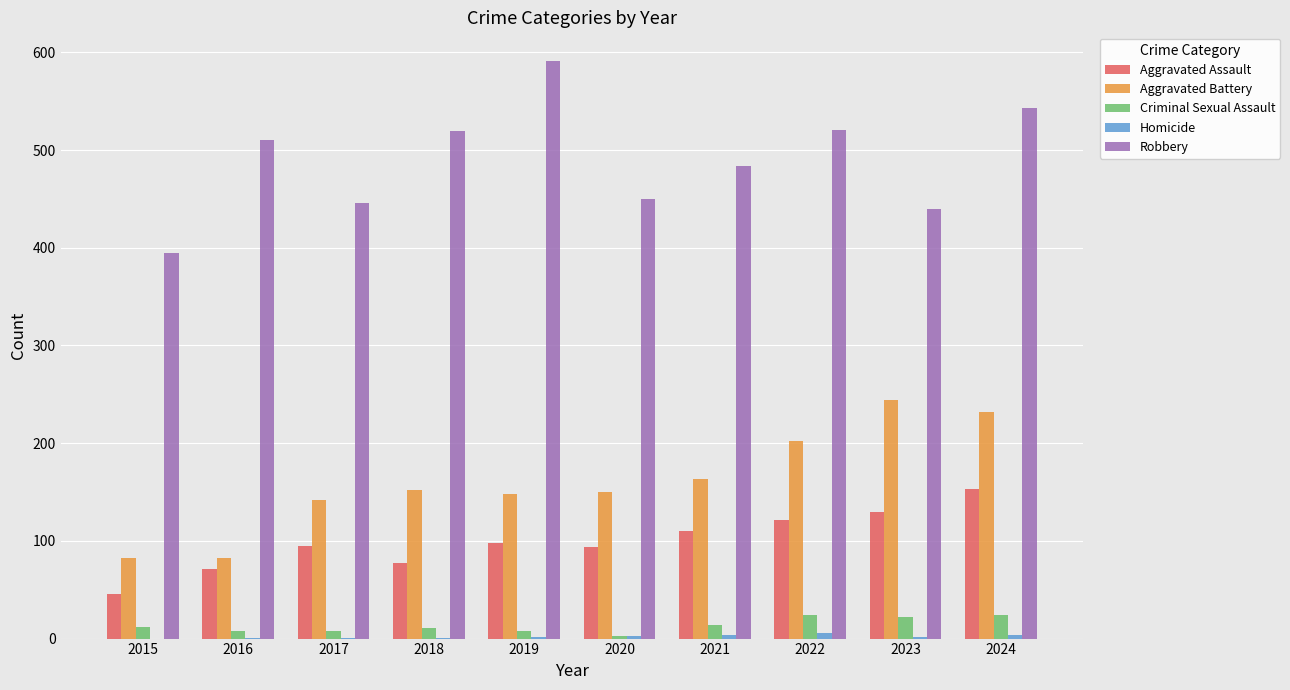

What is the difference between the Aggravated Assault values at 2015 and 2020?

48